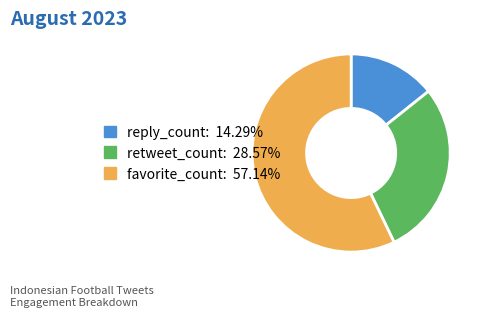

Does any single category account for the majority?

Yes